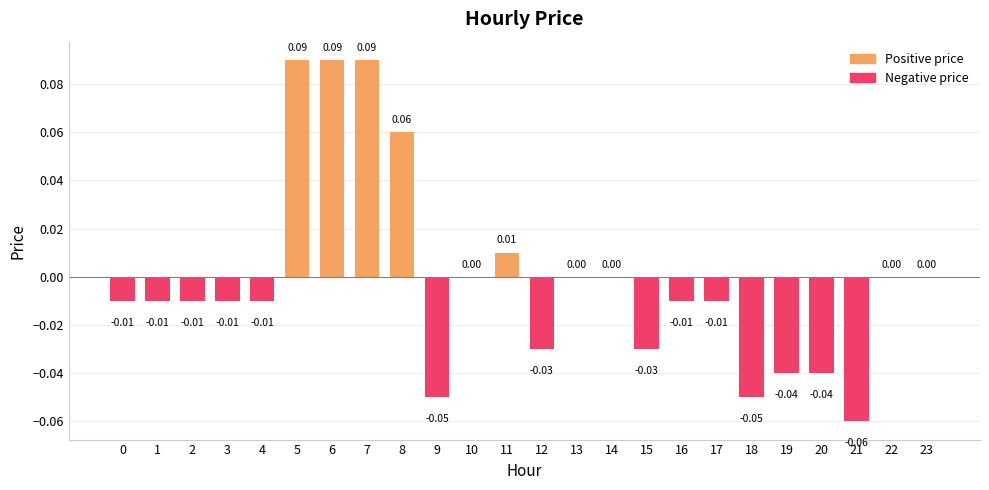

Are the bars horizontal?

No